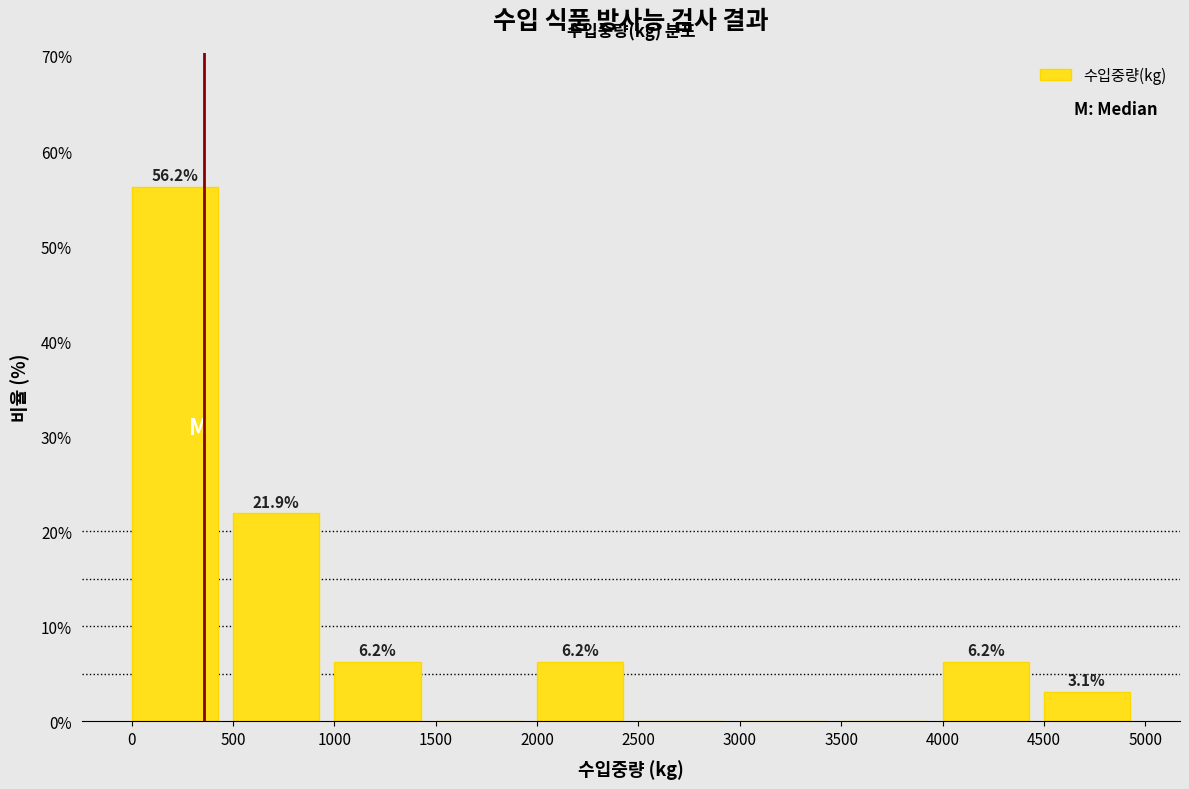

Over which range of the x-axis is the bar tallest?

0 to 500